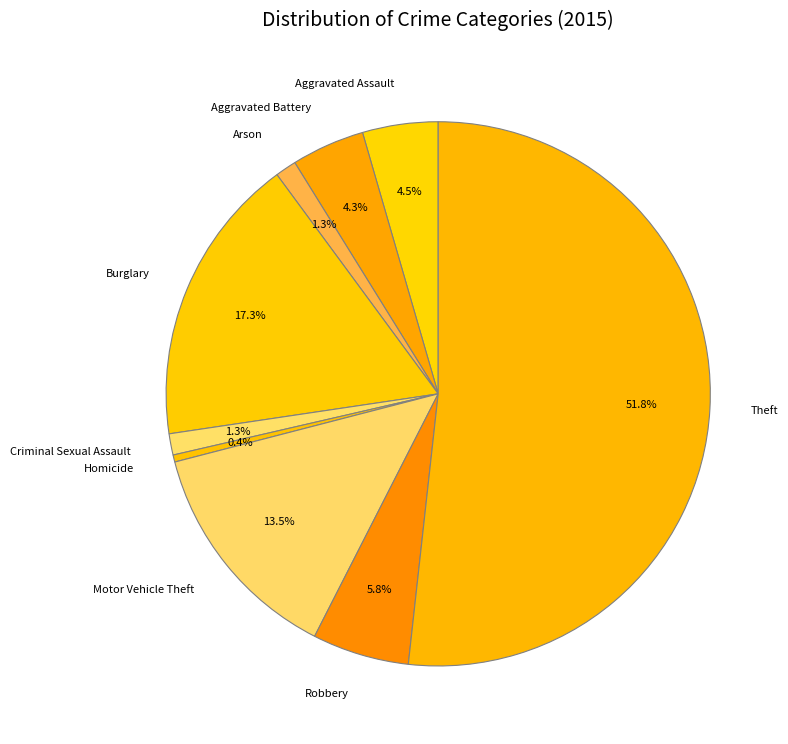

Which category accounts for the majority?

Theft